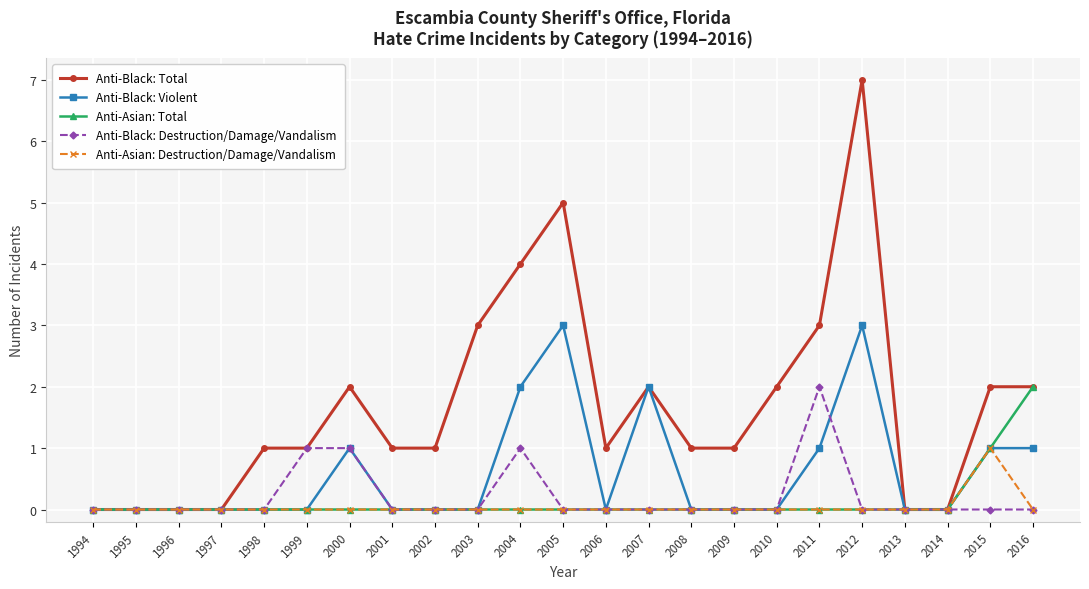

Reading left to right, extract all data points from this chart.

Anti-Black: Total: 0	0	0	0	1	1	2	1	1	3	4	5	1	2	1	1	2	3	7	0	0	2	2
Anti-Black: Violent: 0	0	0	0	0	0	1	0	0	0	2	3	0	2	0	0	0	1	3	0	0	1	1
Anti-Asian: Total: 0	0	0	0	0	0	0	0	0	0	0	0	0	0	0	0	0	0	0	0	0	1	2
Anti-Black: Destruction/Damage/Vandalism: 0	0	0	0	0	1	1	0	0	0	1	0	0	0	0	0	0	2	0	0	0	0	0
Anti-Asian: Destruction/Damage/Vandalism: 0	0	0	0	0	0	0	0	0	0	0	0	0	0	0	0	0	0	0	0	0	1	0